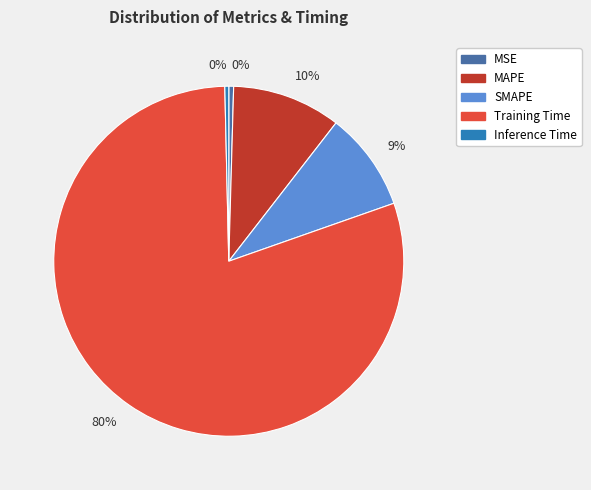

Which category has the biggest portion of the pie?

Training Time